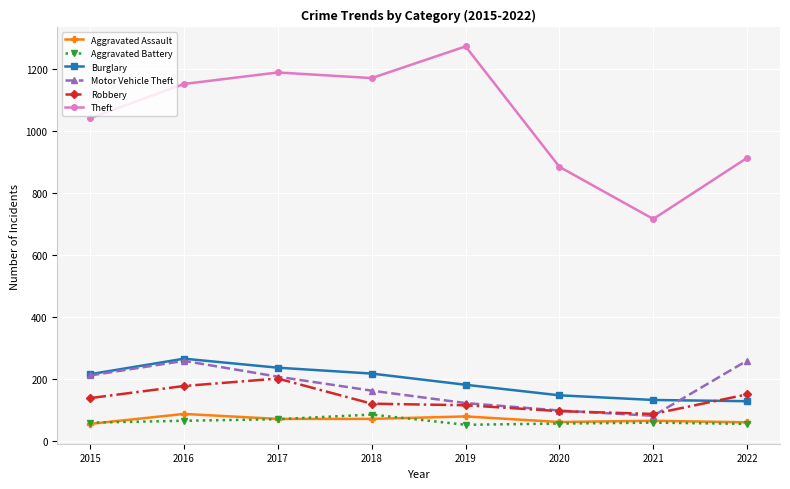

Which series has the widest spread of values?

Theft